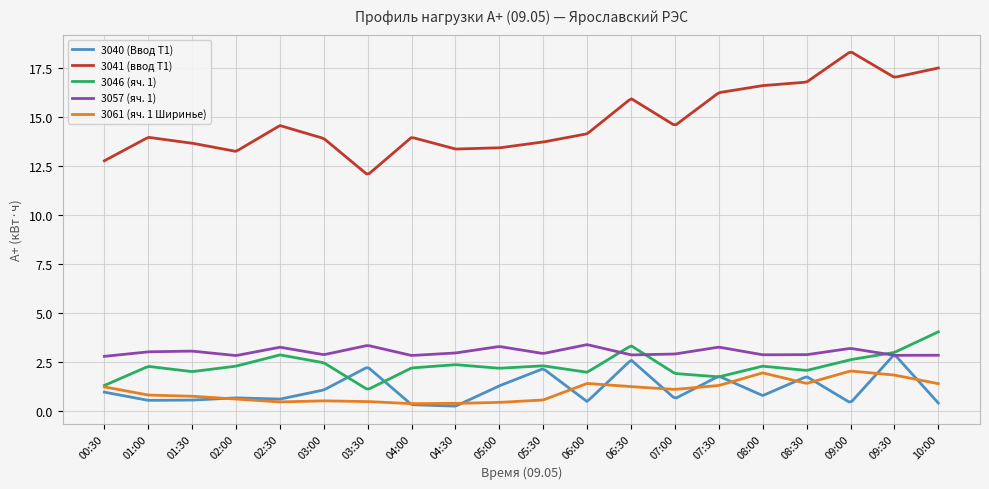

What is the highest value of the 3040 (Ввод Т1) series?

2.9